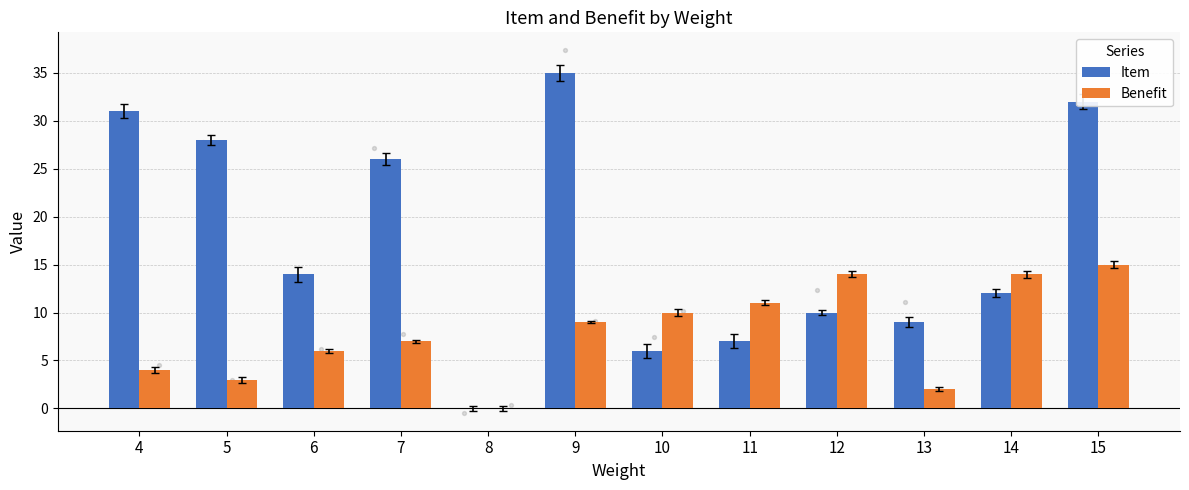

At which category is the sum across all series the highest?

15